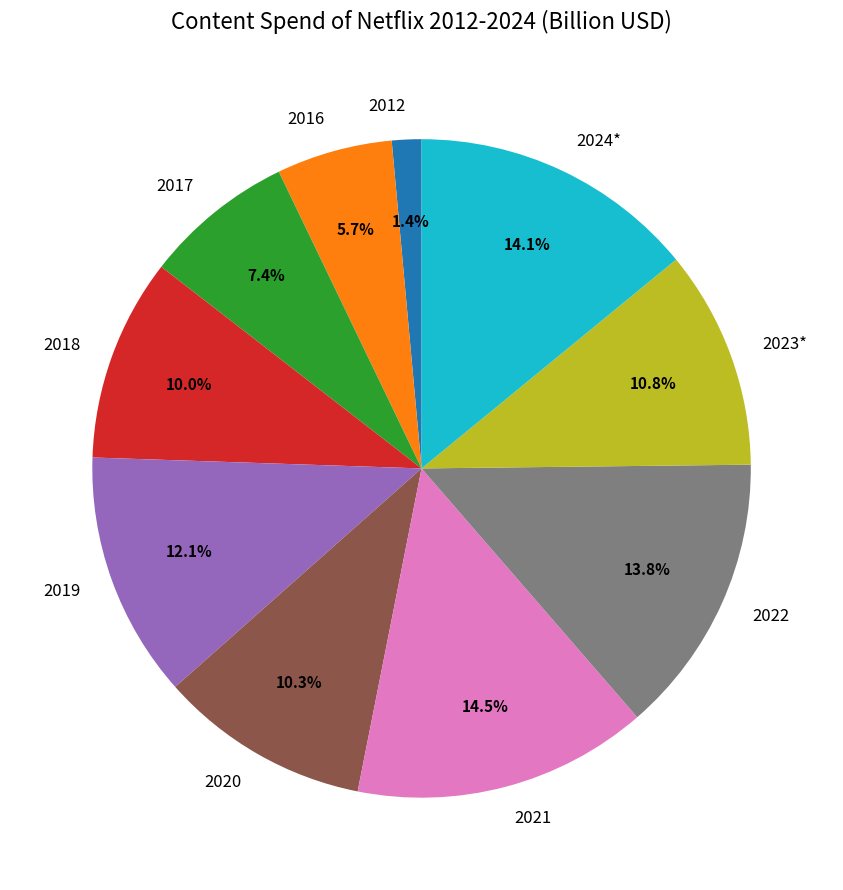

What is the smallest slice in the pie chart?

2012